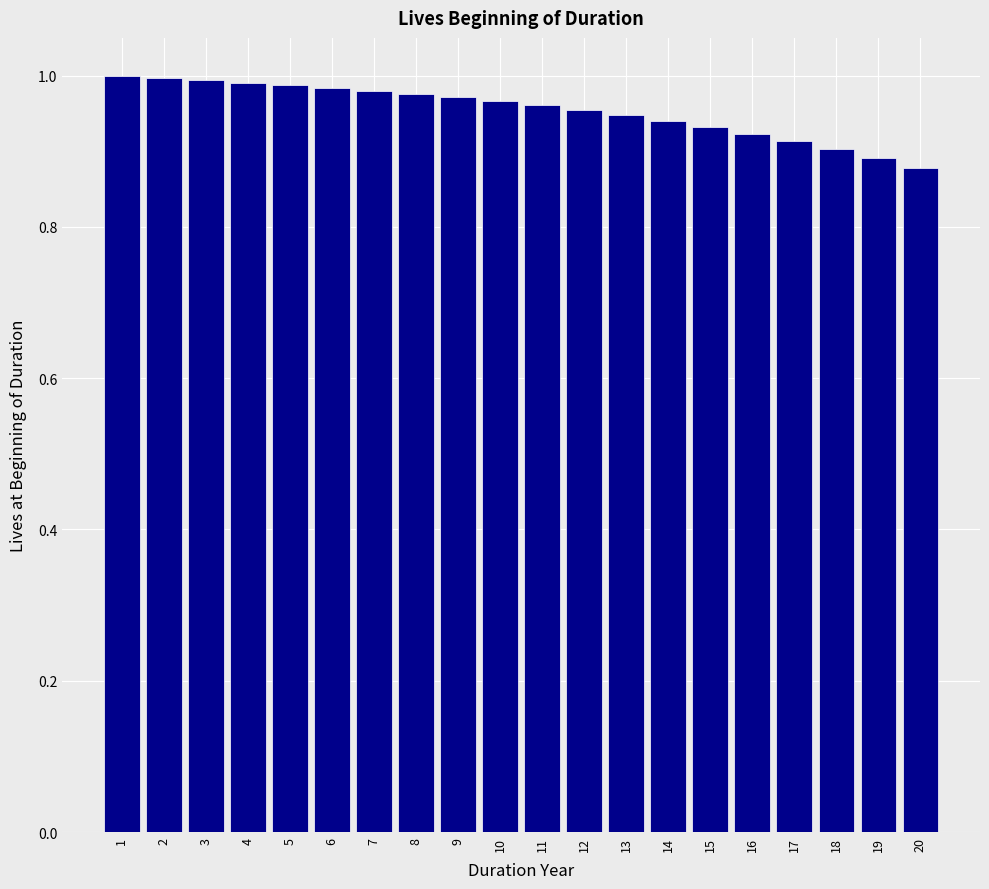

Is it true that the value at 15 is 0.9?

True